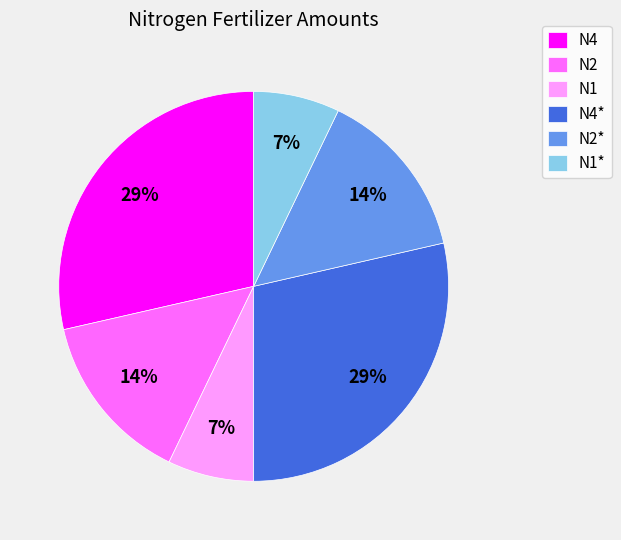

To the nearest percent, what is the combined percentage of N4 and N1?

36%